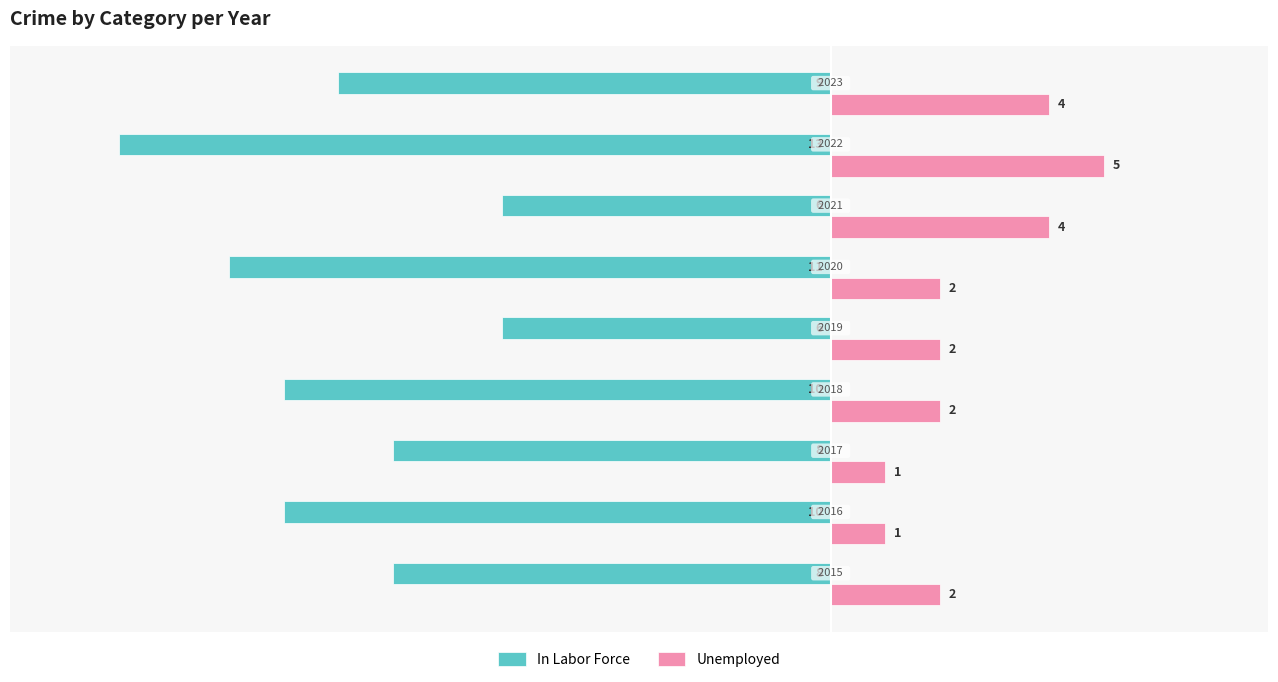

Reading right to left, what are all the values shown in this chart?

In Labor Force: -9	-13	-6	-11	-6	-10	-8	-10	-8
Unemployed: 4	5	4	2	2	2	1	1	2